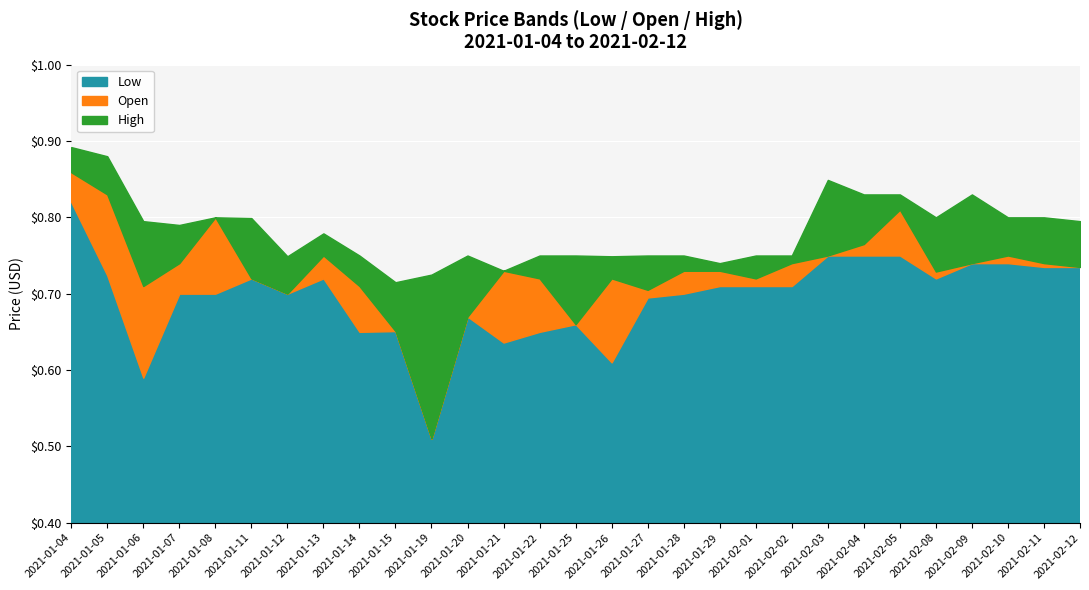

What is the label of the 3rd point from the right?

2021-02-10